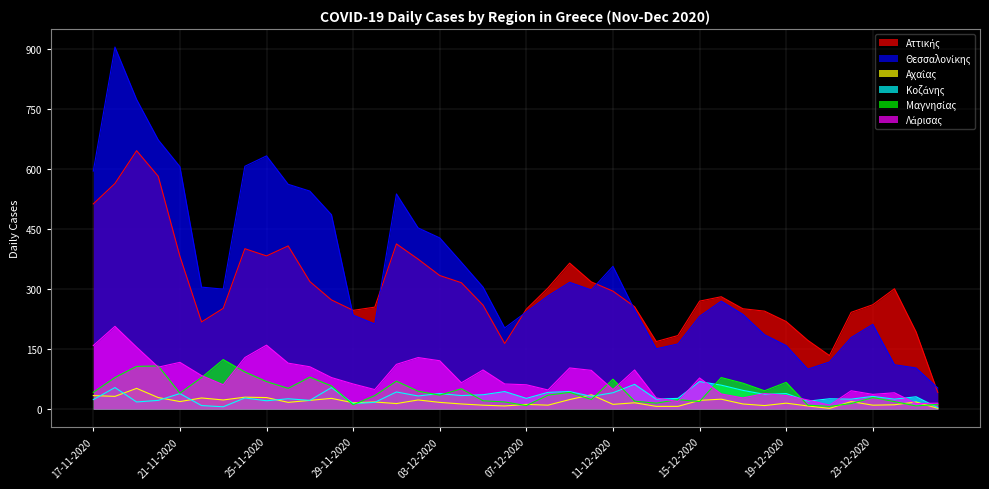

Which series has the largest total across all categories?

Θεσσαλονίκης